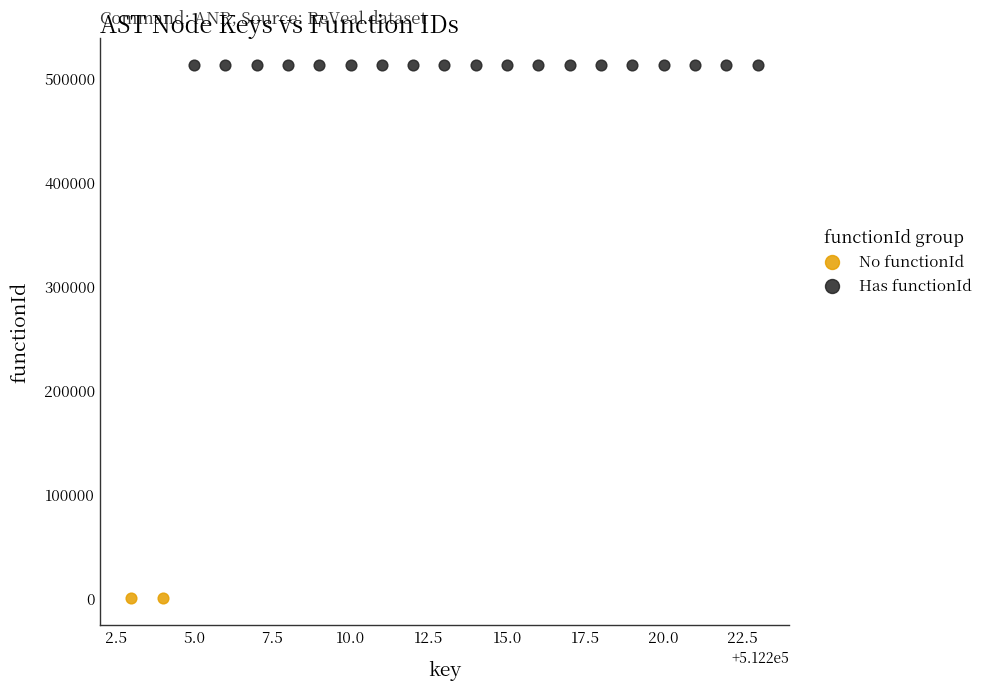

Which series contains the lowest Y value?

No functionId